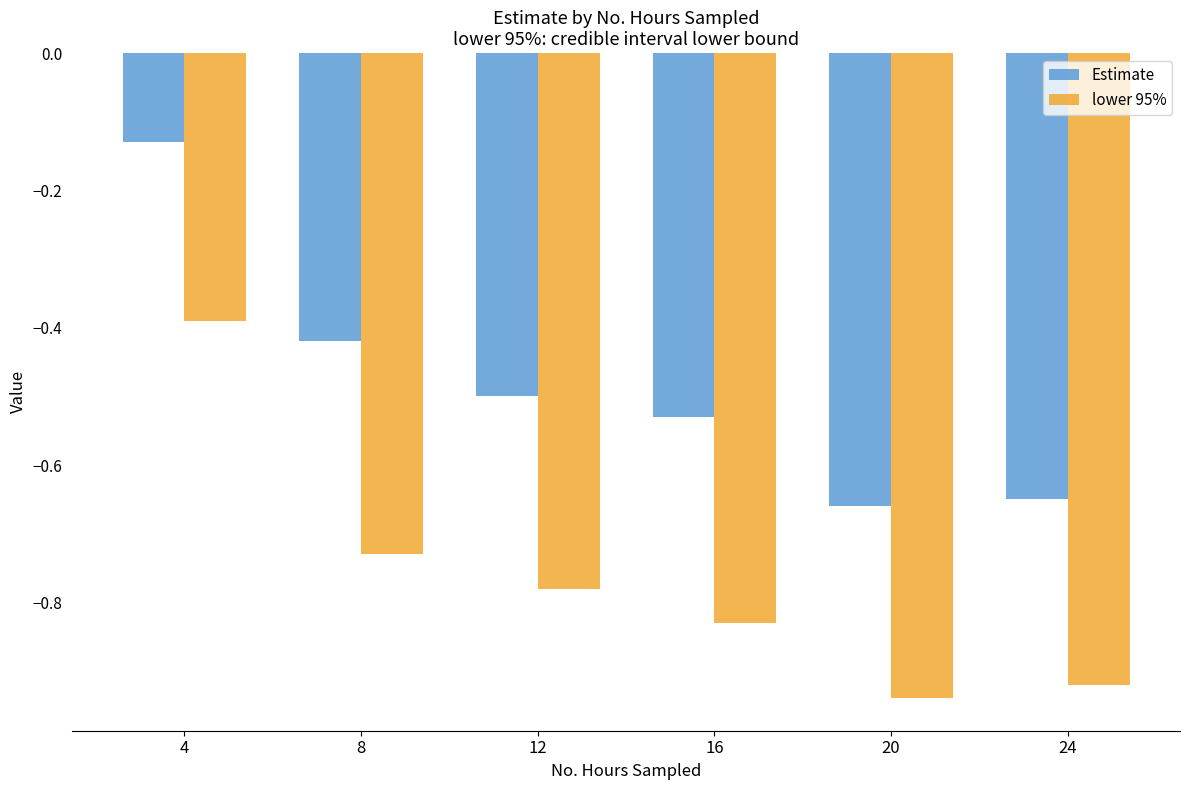

What is the difference between the second highest and second lowest values in the Estimate series?

0.2